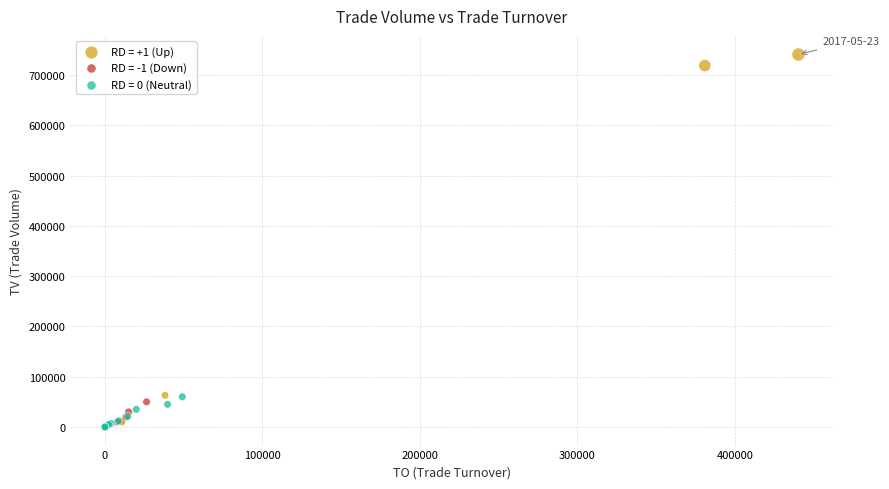

Which series has the largest Y range (max minus min)?

RD = +1 (Up)